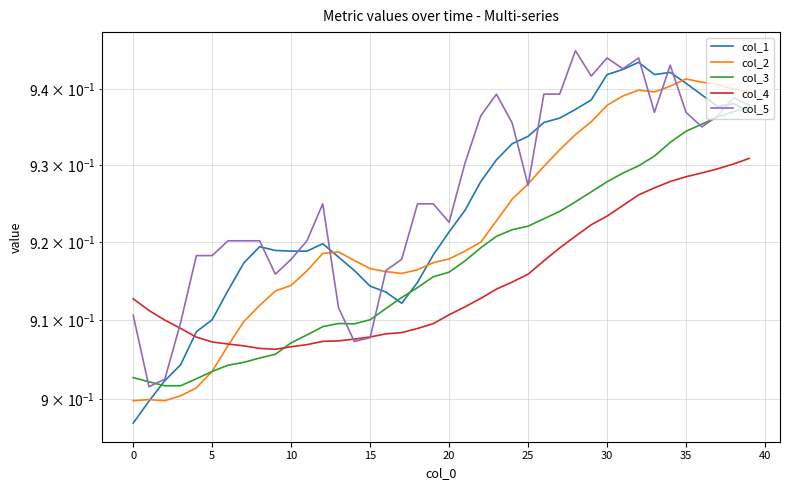

True or false: col_2 and col_3 intersect in this chart.

True